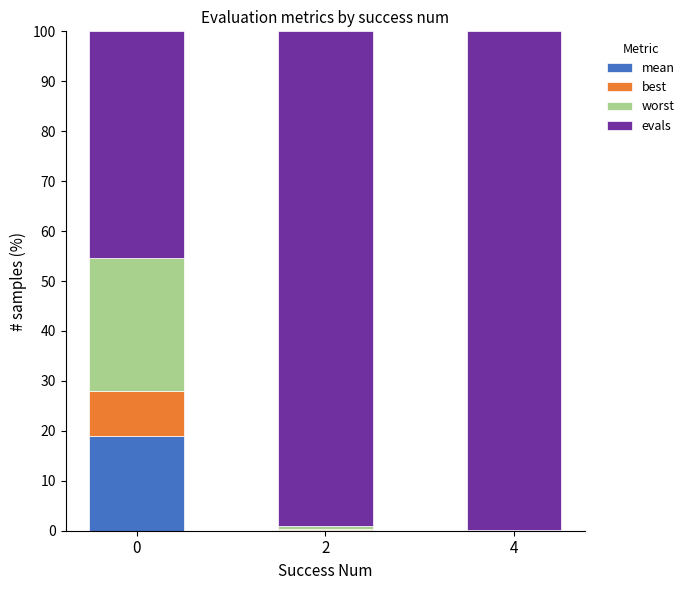

What is the total value across all series at 0?

100.0